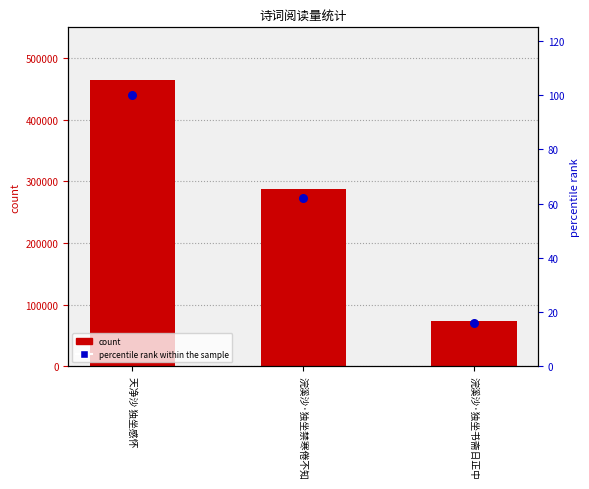

Which series has the largest Y range (max minus min)?

col_0